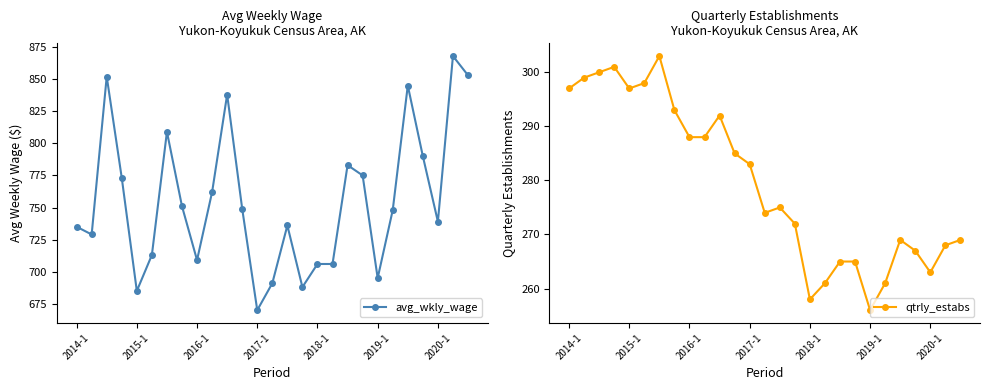

What position from the left is 22?

23